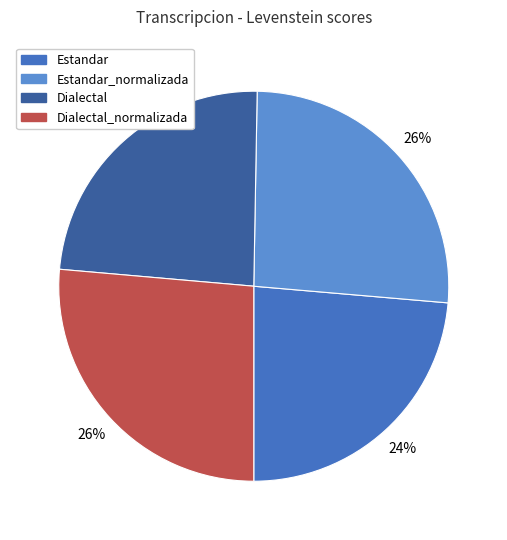

Is there any slice that represents more than half of the pie?

No